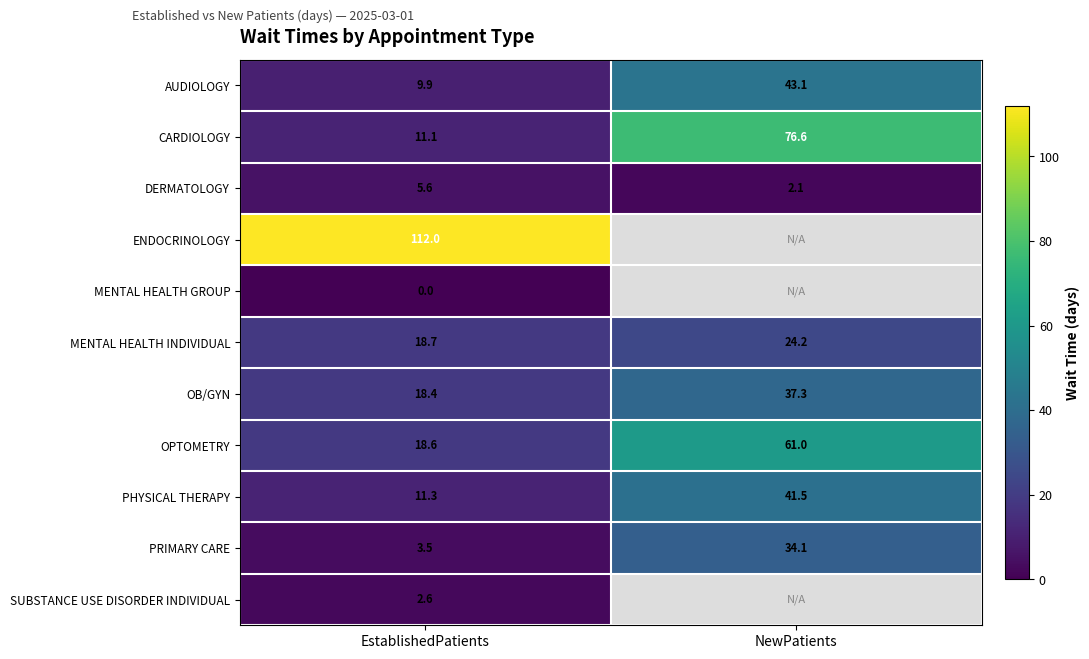

Which has a higher value, NewPatients or EstablishedPatients?

NewPatients